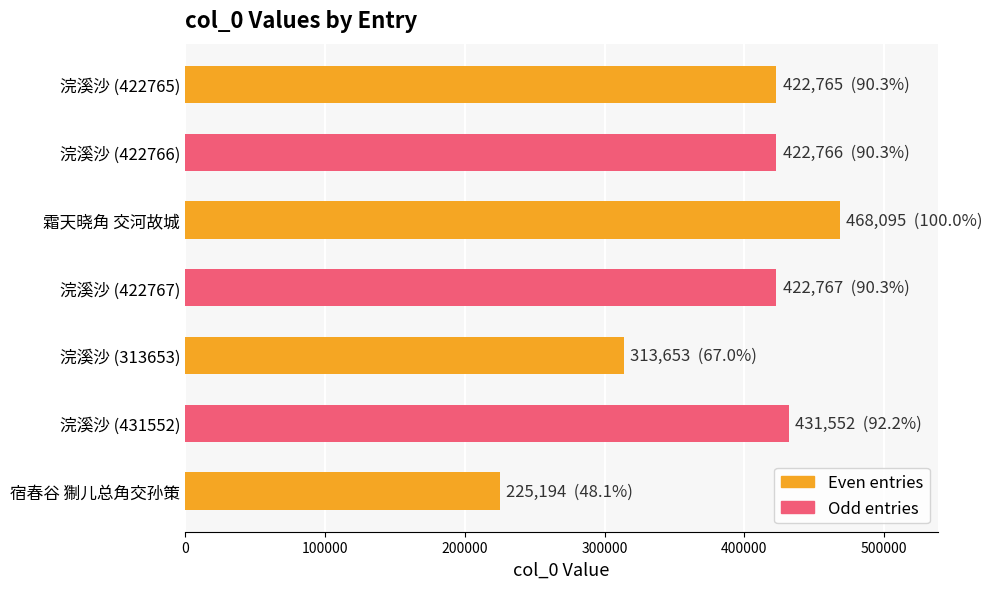

Which has a higher value, 浣溪沙 (431552) or 浣溪沙 (313653)?

浣溪沙 (431552)